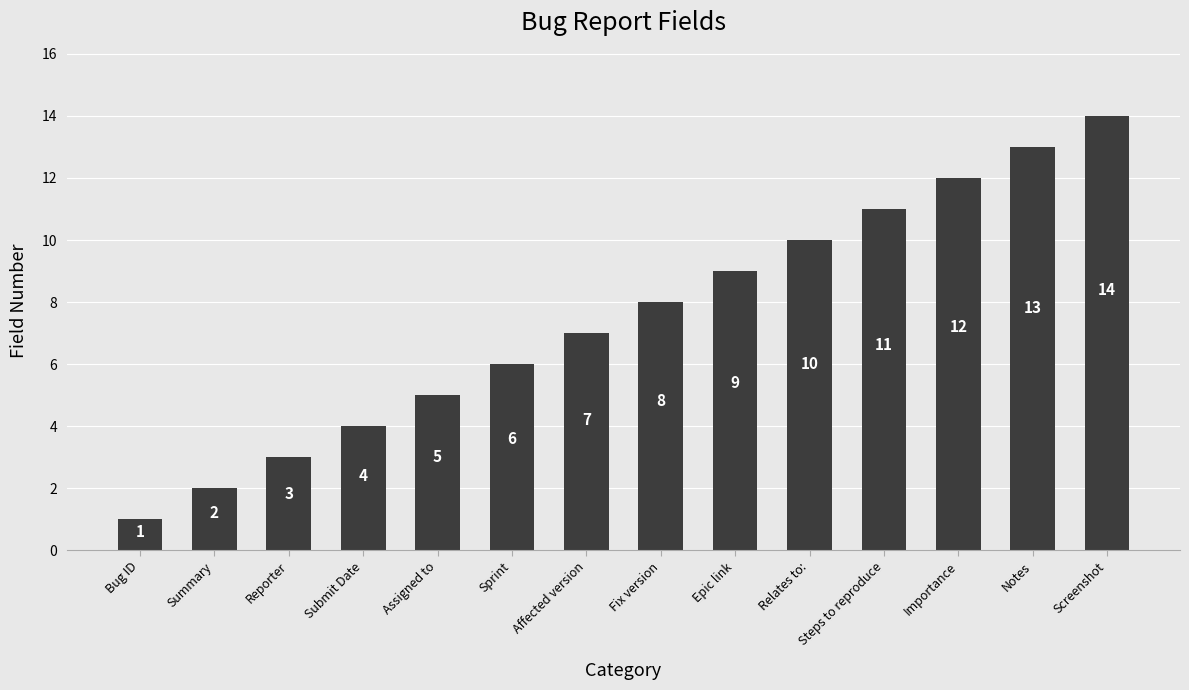

What is the sum of all values?

105